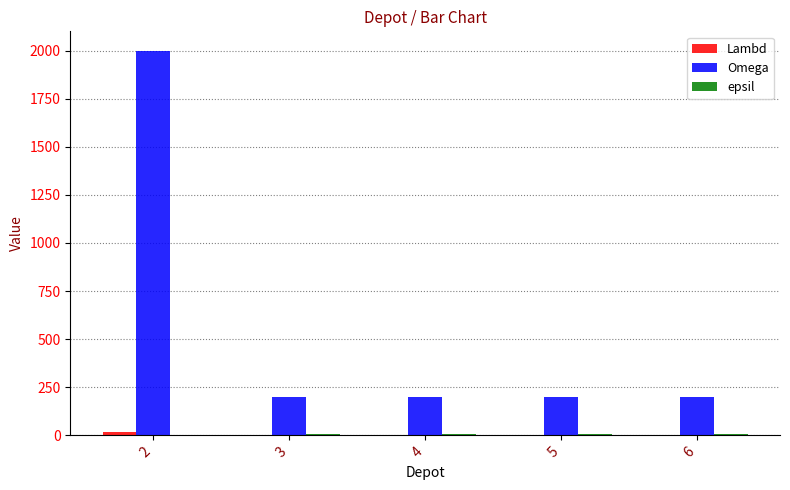

Which series has the largest total across all categories?

Omega